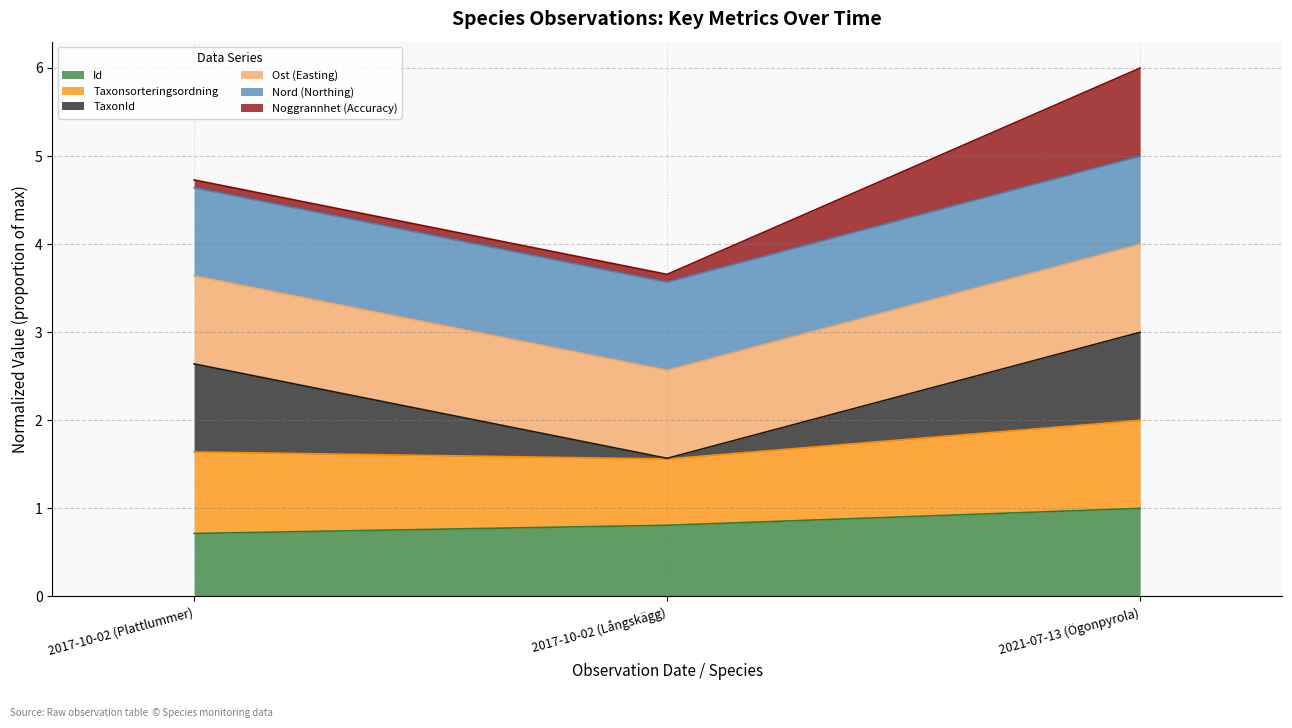

What is the label of the 2nd point from the left?

2017-10-02 (Långskägg)